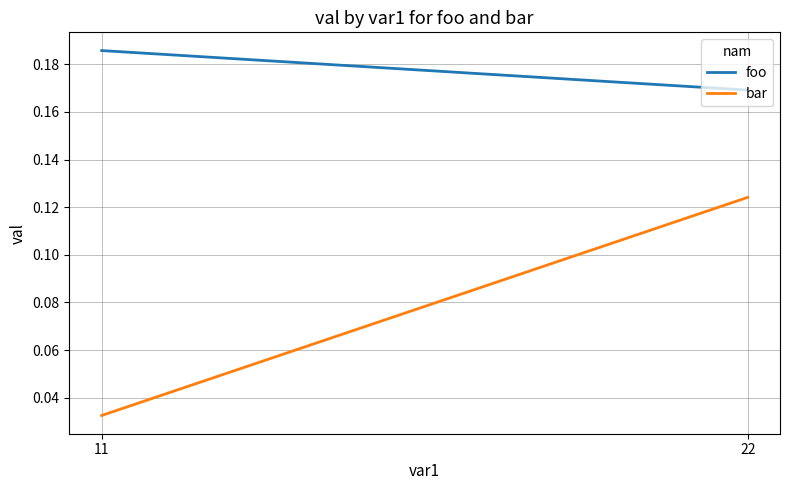

Rank the series at 11 from highest to lowest value.

foo, bar